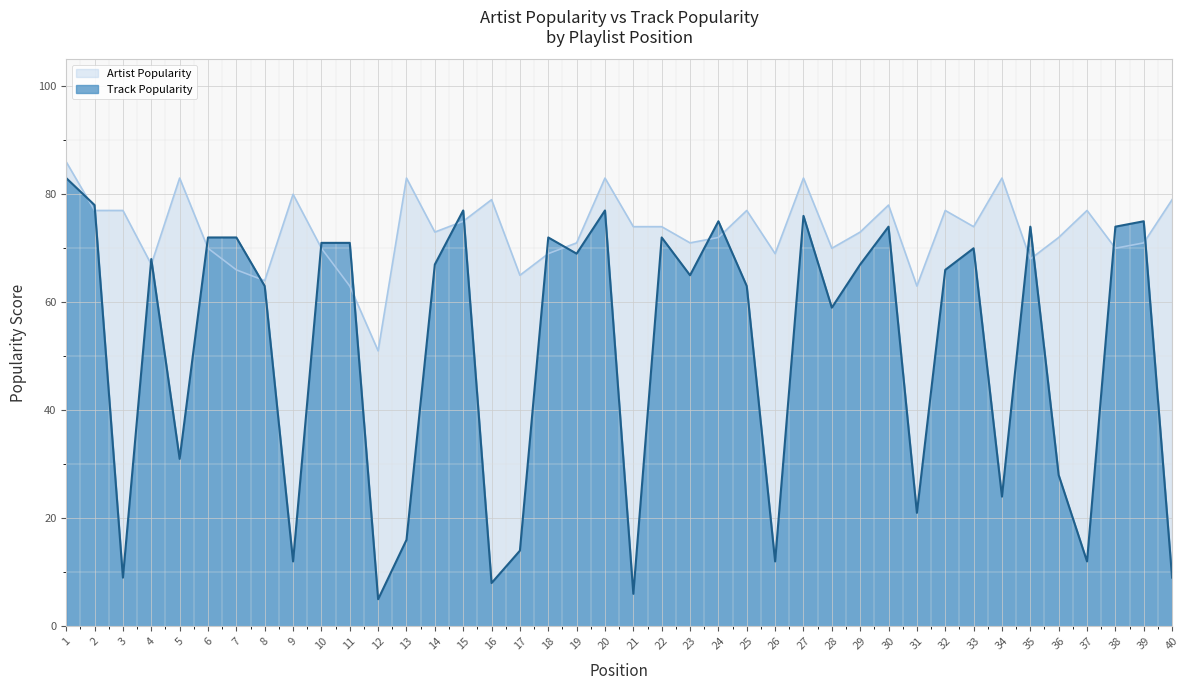

Which has a higher value, 24 or 35?

24